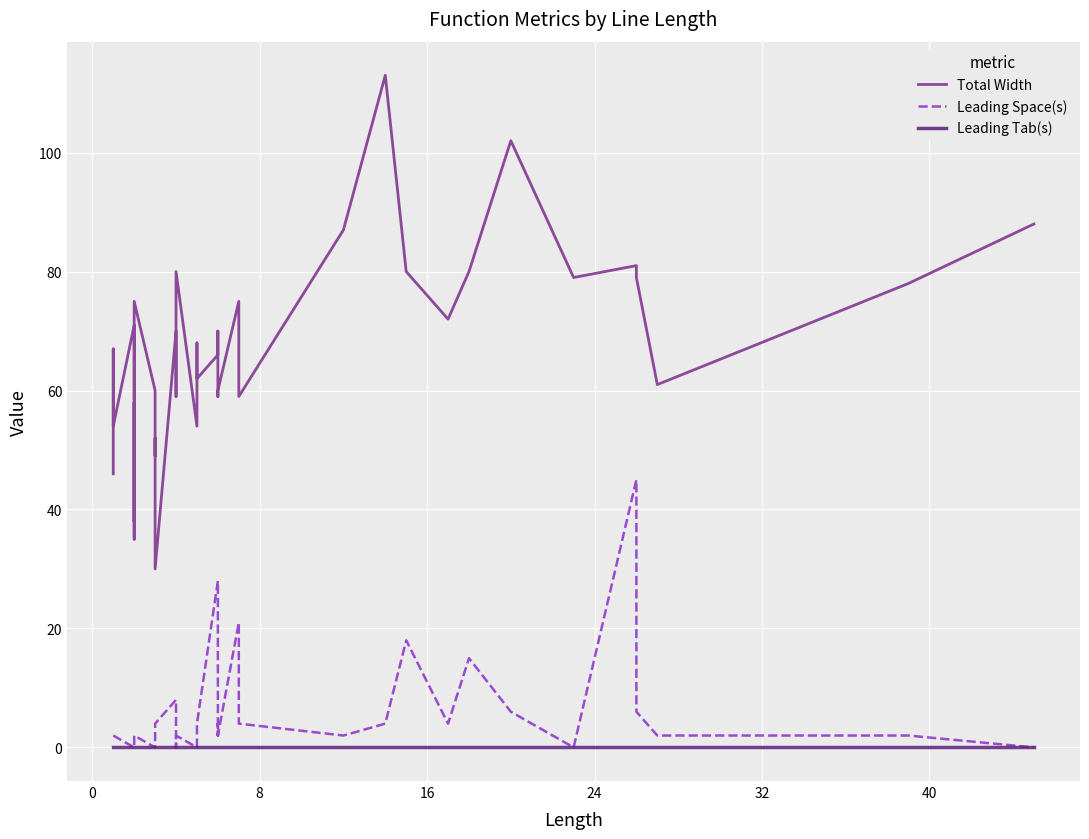

Is this an area chart (filled region under the line)?

No